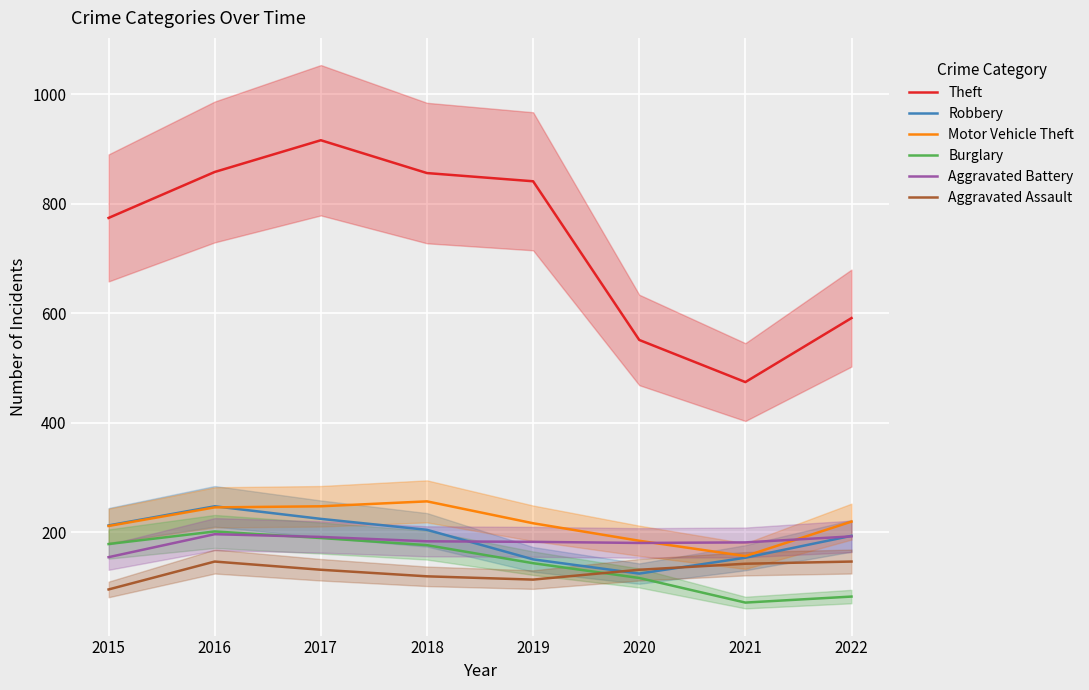

True or false: Theft and Burglary intersect in this chart.

False